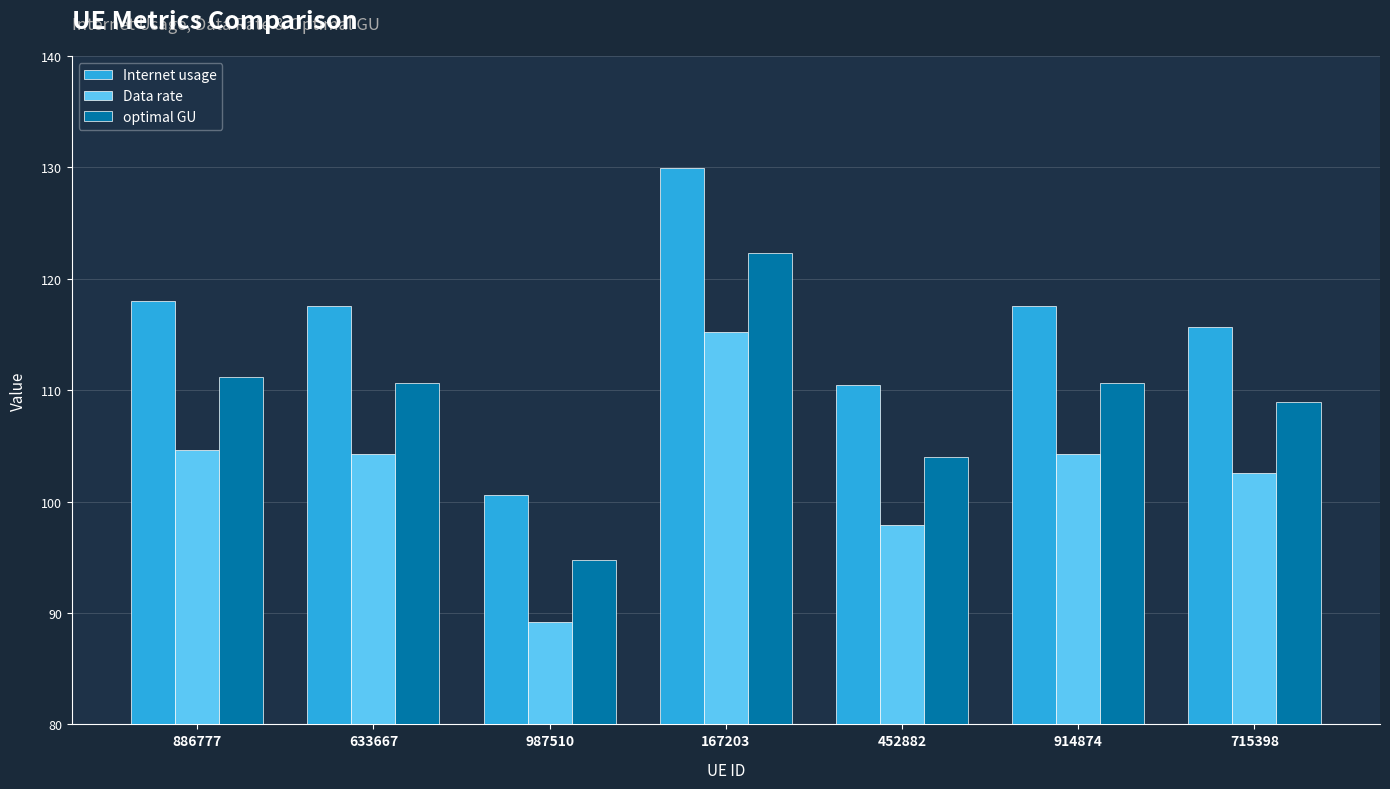

What is the minimum value for Data rate?

89.2